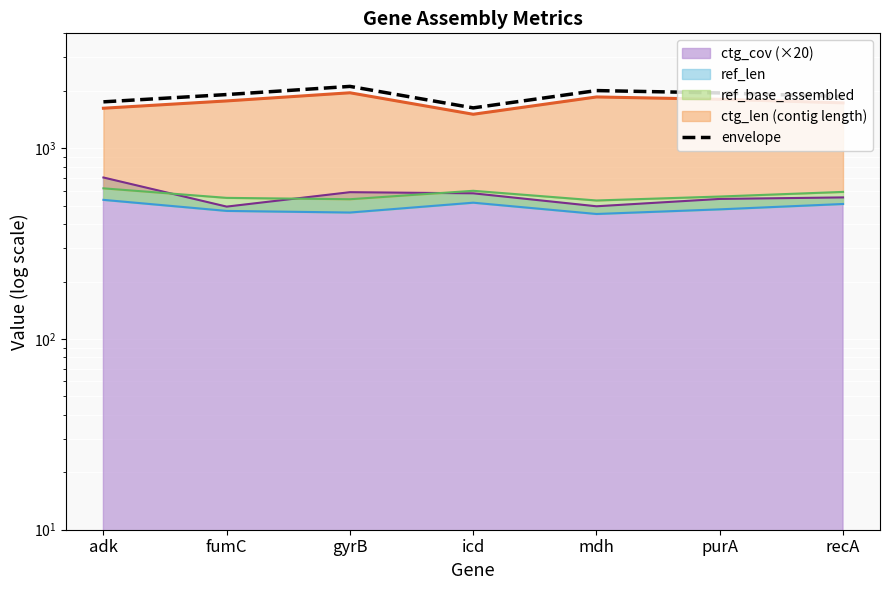

Is it true that the value at gyrB is 646.8?

False